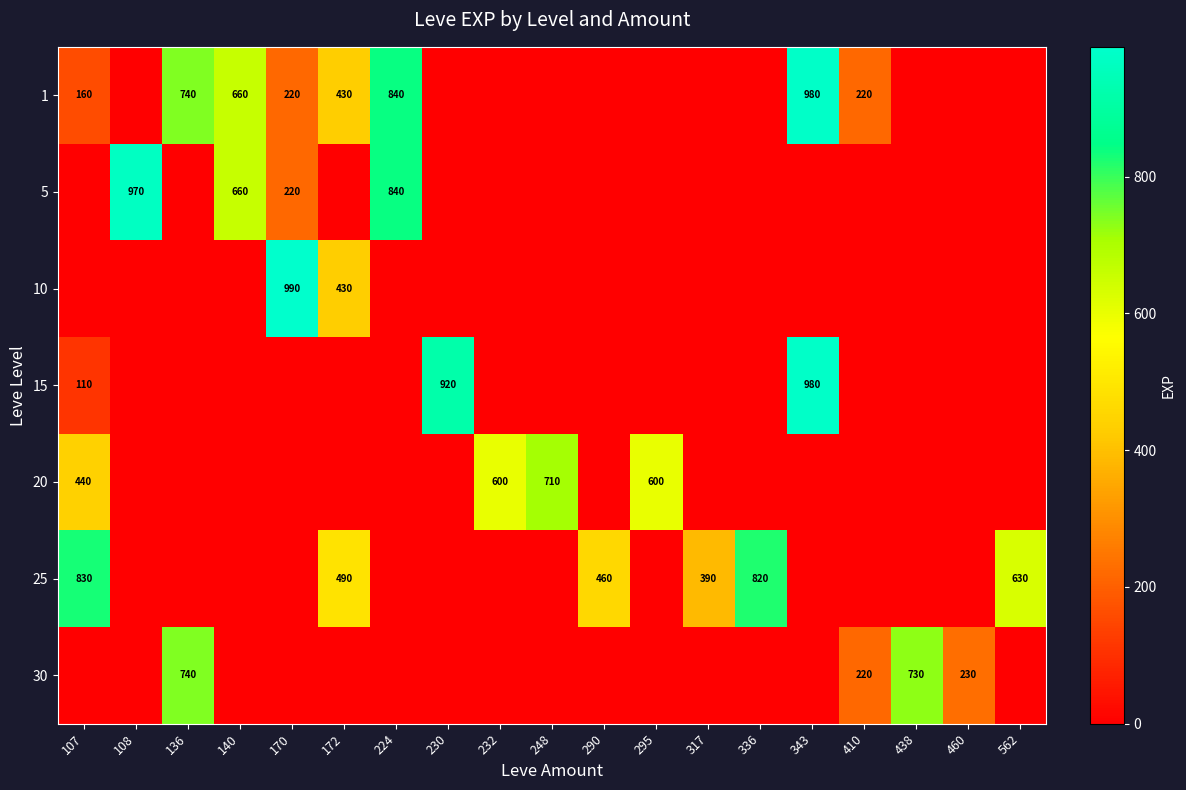

The 1 series shows 1164 at 140. True or false?

False